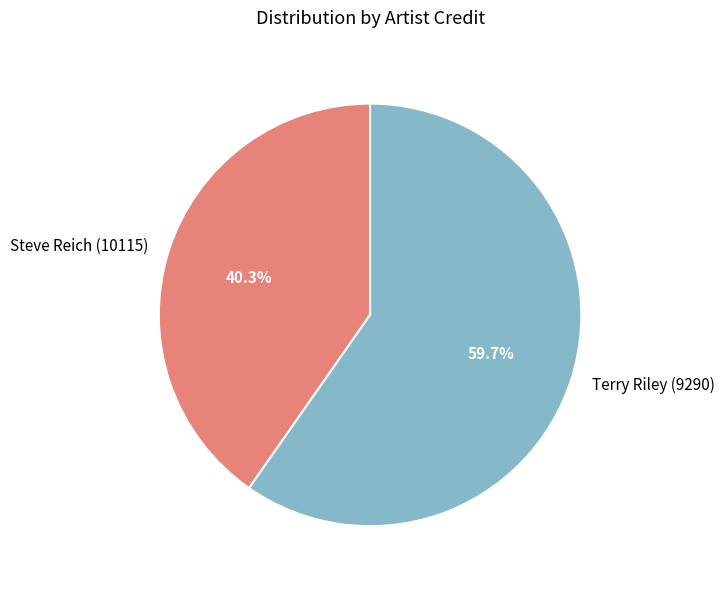

How many segments does this pie chart have?

2